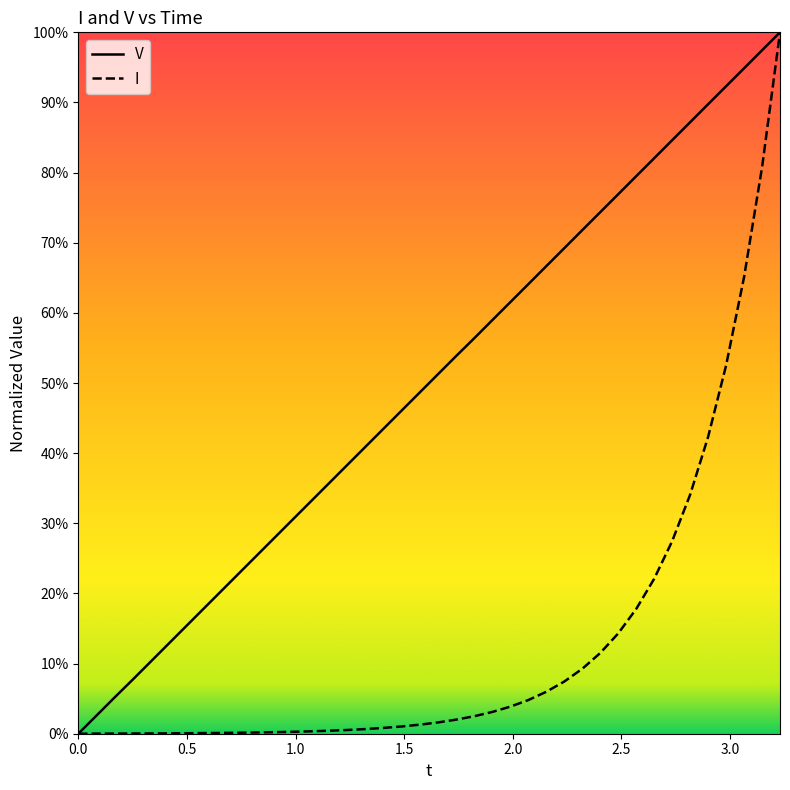

What is the value of the V point at the 6th from the left?

0.1